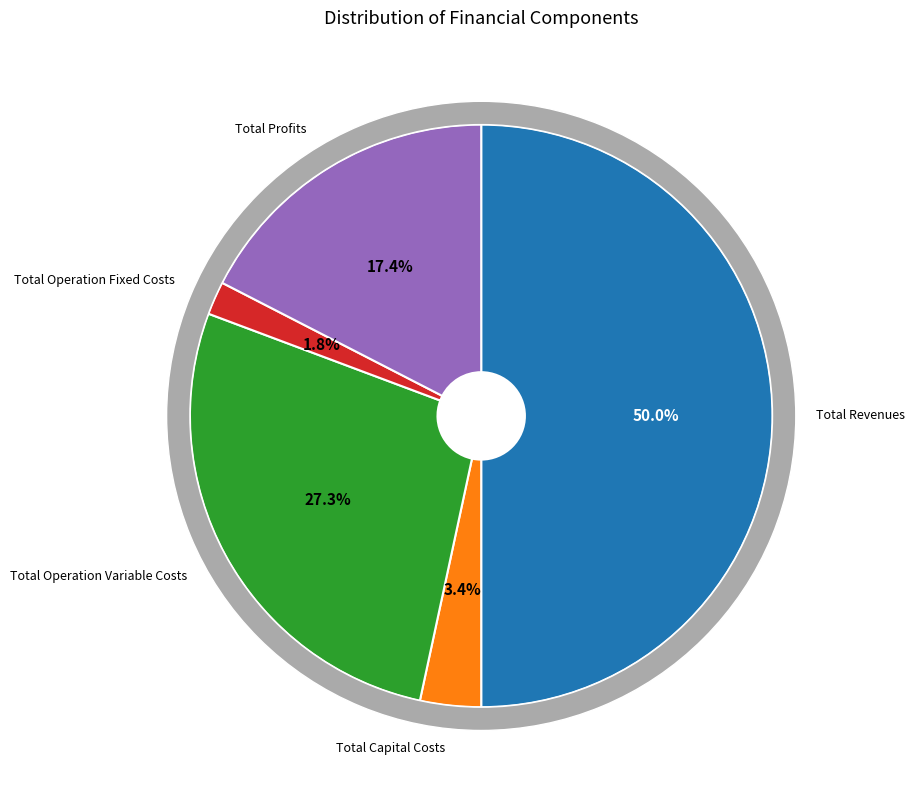

True or false: Total Profits accounts for 17% of the total.

True